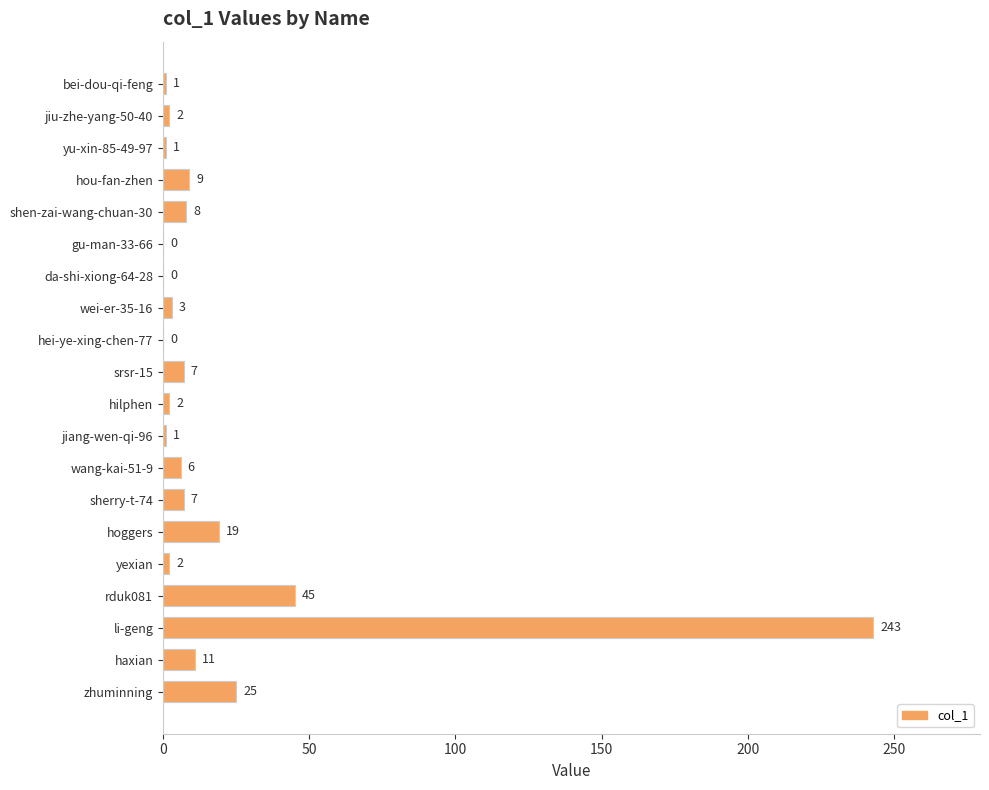

Which label corresponds to the largest value in the chart?

li-geng